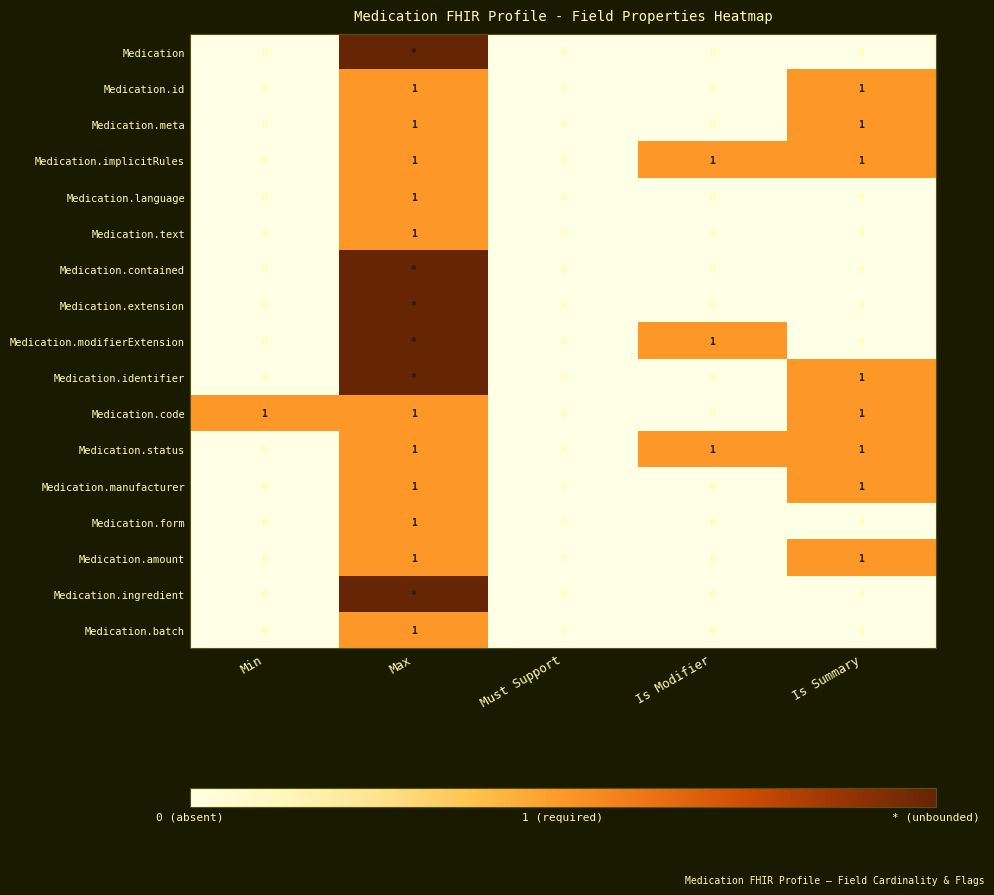

What is the sum of the Medication.amount values at Must Support and Max?

1